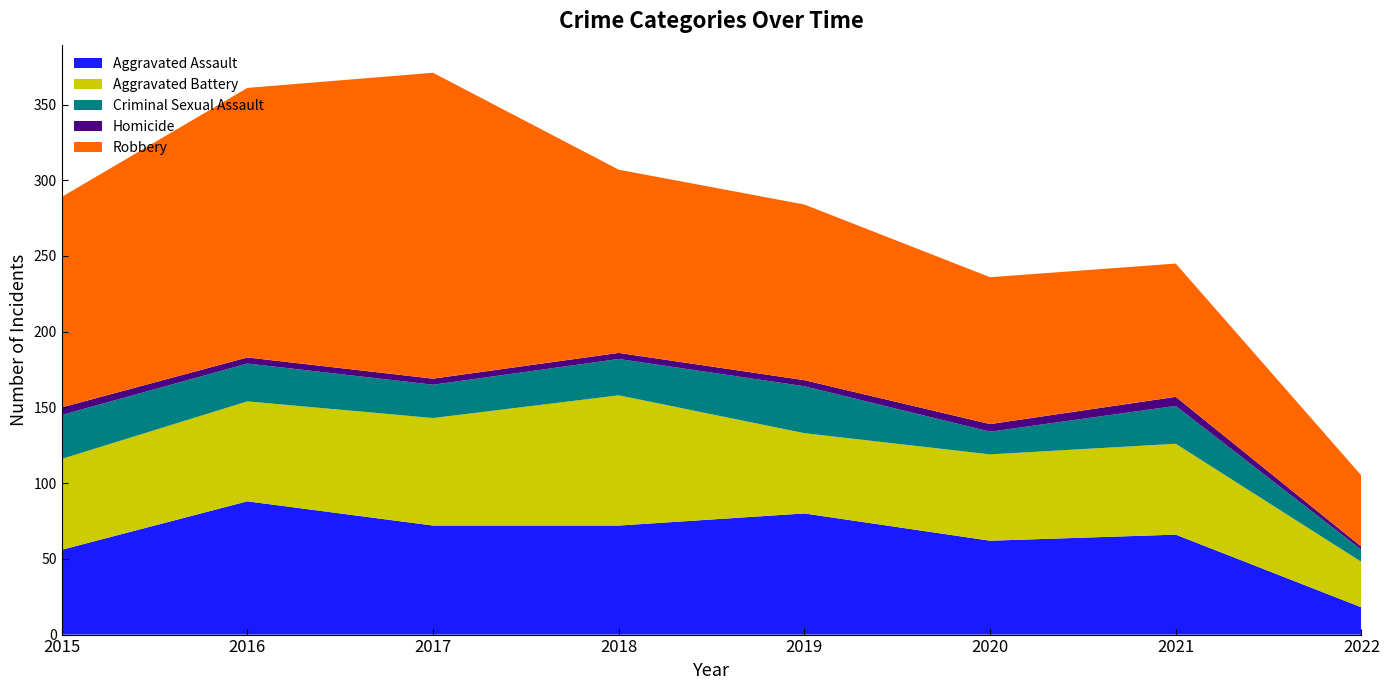

Reading left to right, extract all data points from this chart.

Aggravated Assault: 2015=56	2016=88	2017=72	2018=72	2019=80	2020=62	2021=66	2022=18
Aggravated Battery: 2015=60	2016=66	2017=71	2018=86	2019=53	2020=57	2021=60	2022=30
Criminal Sexual Assault: 2015=29	2016=25	2017=22	2018=24	2019=31	2020=15	2021=25	2022=8
Homicide: 2015=5	2016=4	2017=4	2018=4	2019=4	2020=5	2021=6	2022=2
Robbery: 2015=139	2016=178	2017=202	2018=121	2019=116	2020=97	2021=88	2022=47